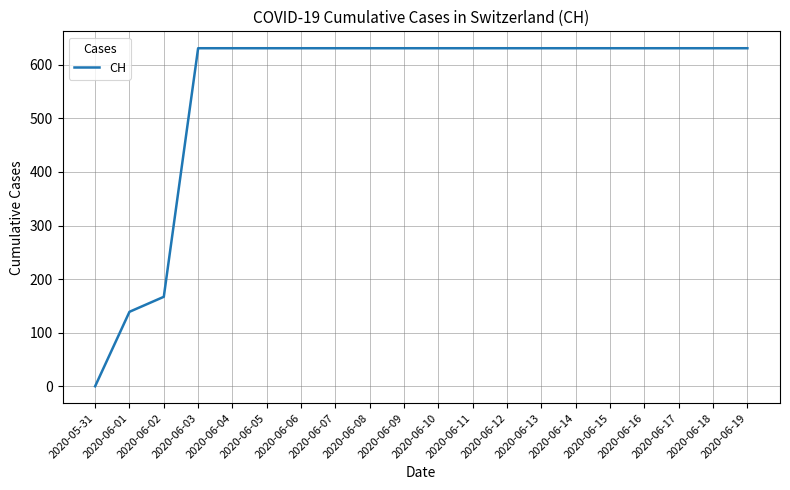

The chart shows a value of 631 at 2020-06-09. True or false?

True